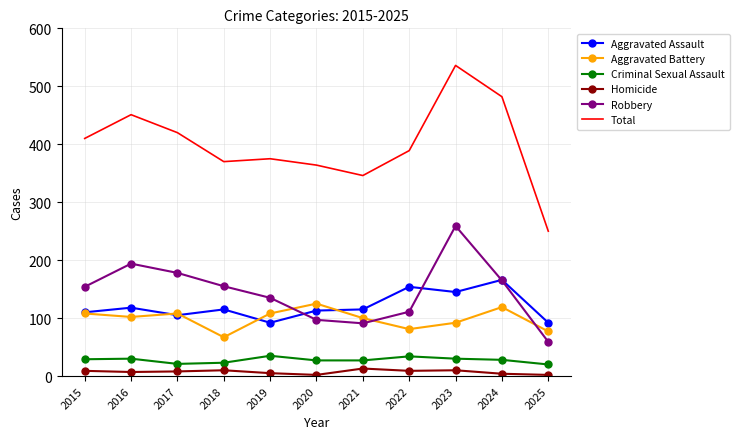

Which series has the widest spread of values?

Total